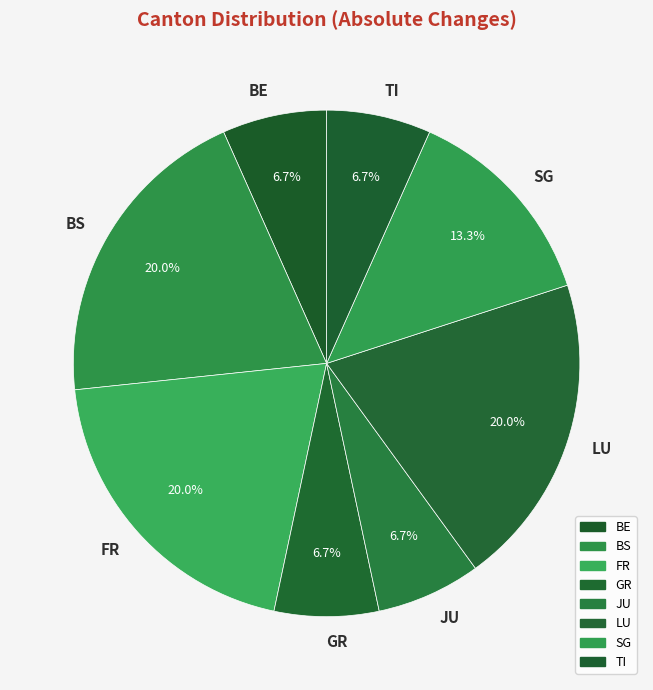

Is there any slice that represents more than half of the pie?

No